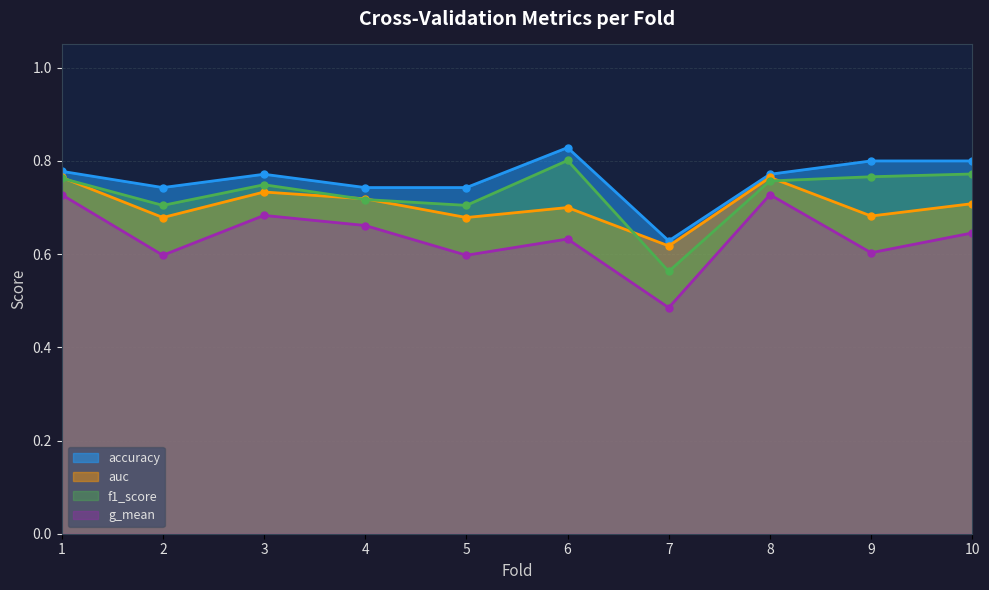

True or false: f1_score and auc cross at least once.

True